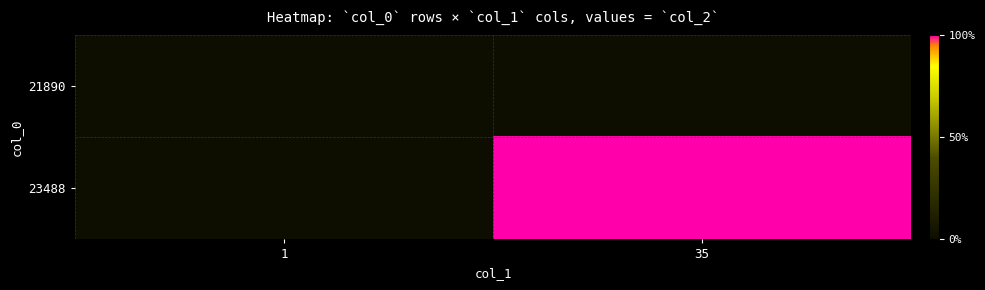

Rank the series at 1 from lowest to highest value.

23488, 21890